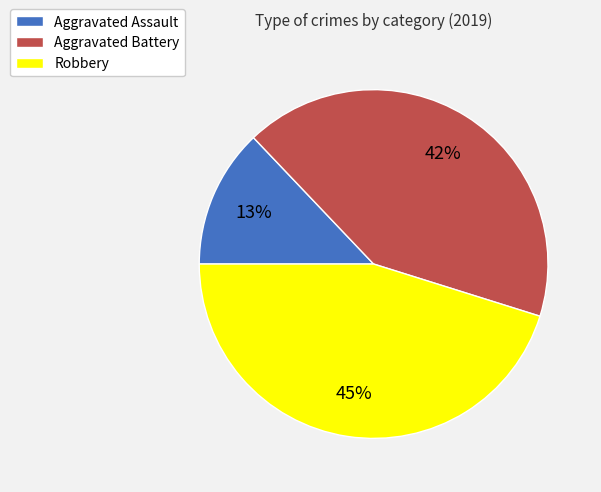

How many slices are in this pie chart?

3